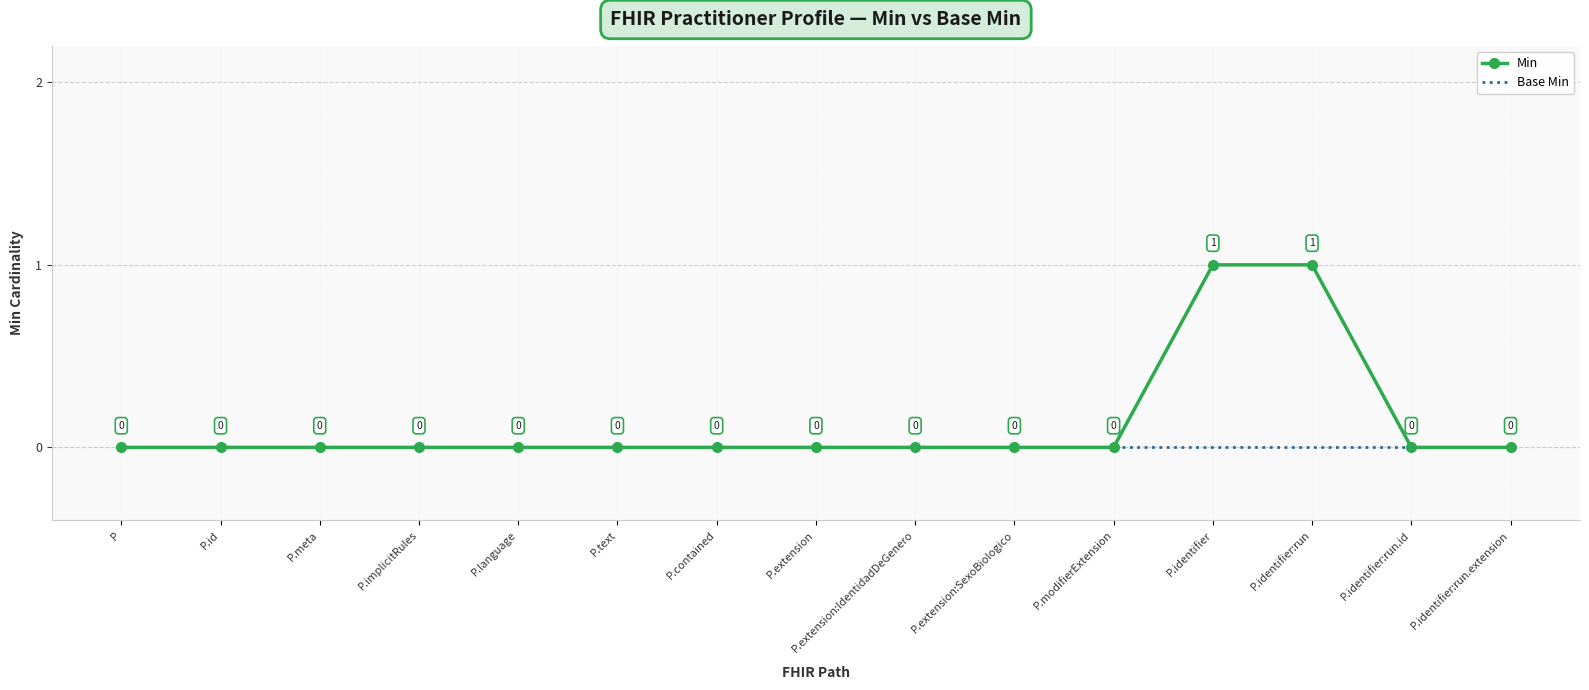

Which series has the widest spread of values?

Min